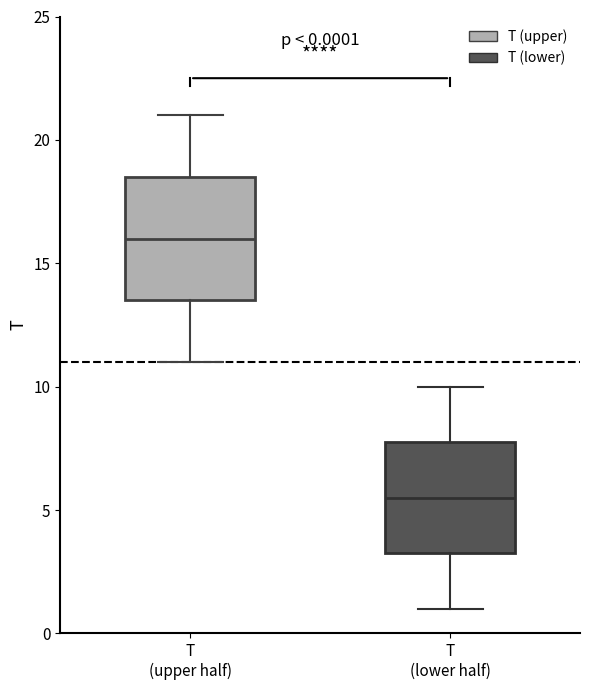

Comparing the boxes themselves (not the whiskers), which one is the tallest?

T (upper half)